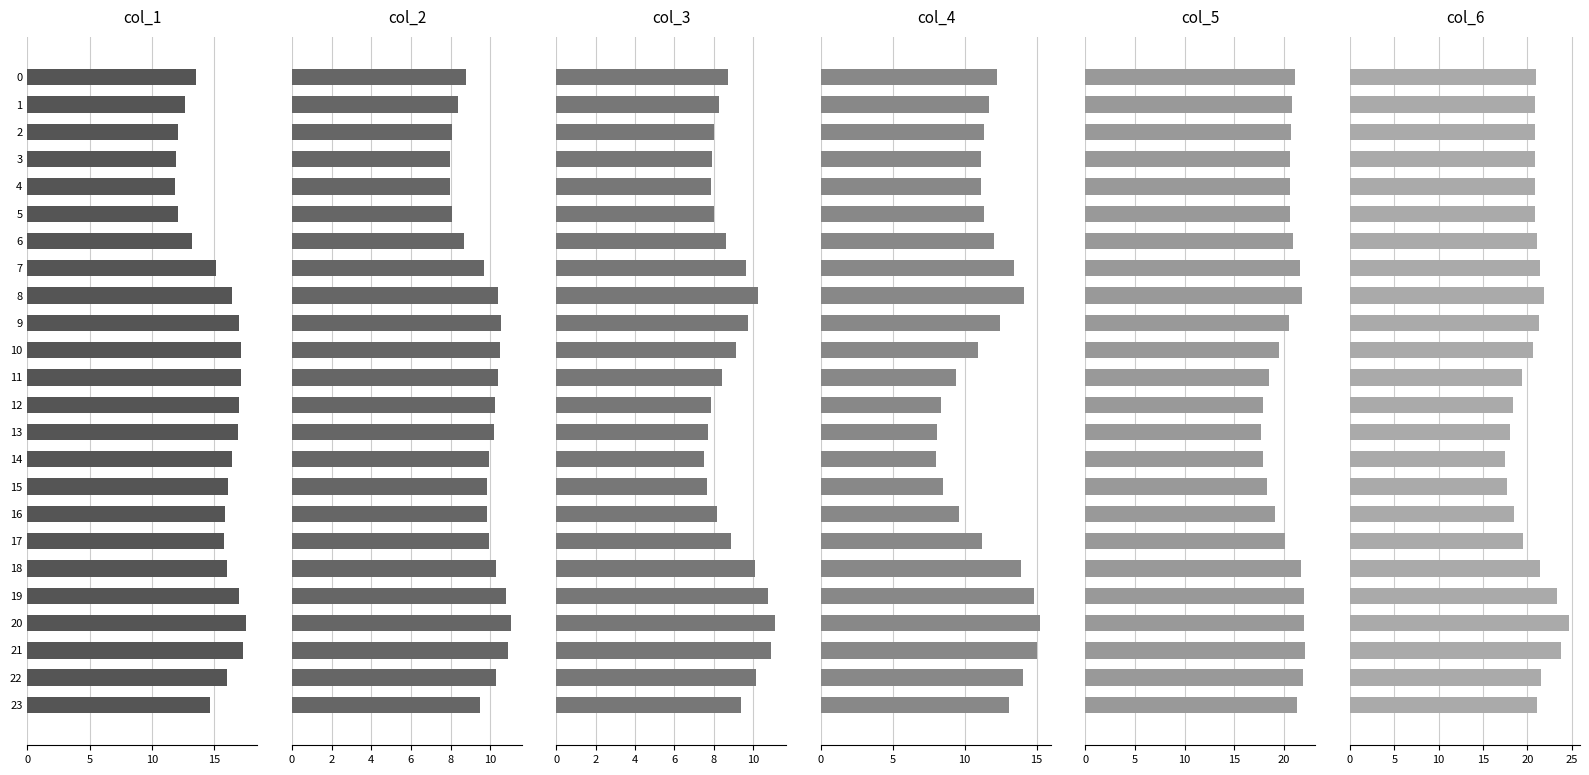

Which series has the largest total across all categories?

col_6